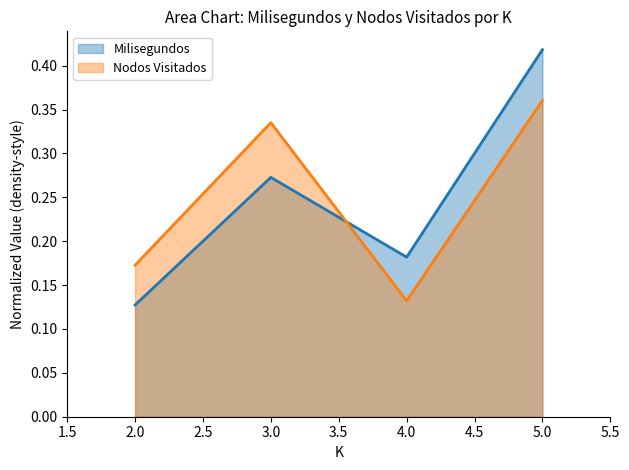

What is the minimum value shown in the chart?

0.1